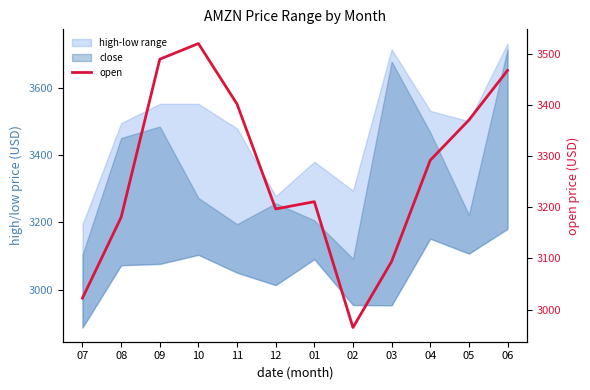

What is the ratio of the value at 05 to the value at 08?

1.1